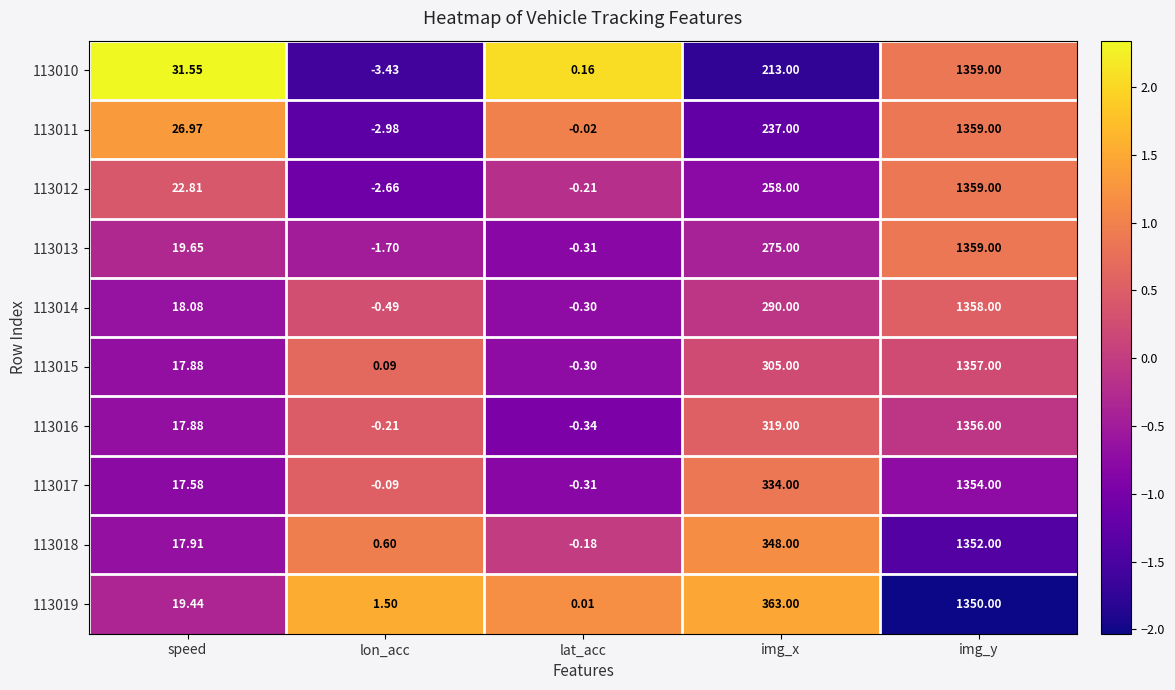

What is the greatest value displayed?

1359.0